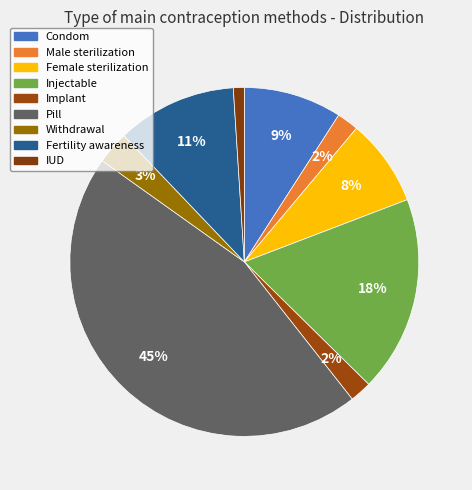

Count the number of slices in the pie.

9